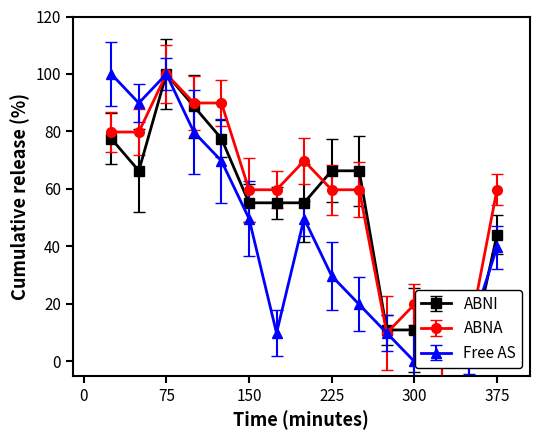

Does the chart display data point markers on the line(s)?

Yes